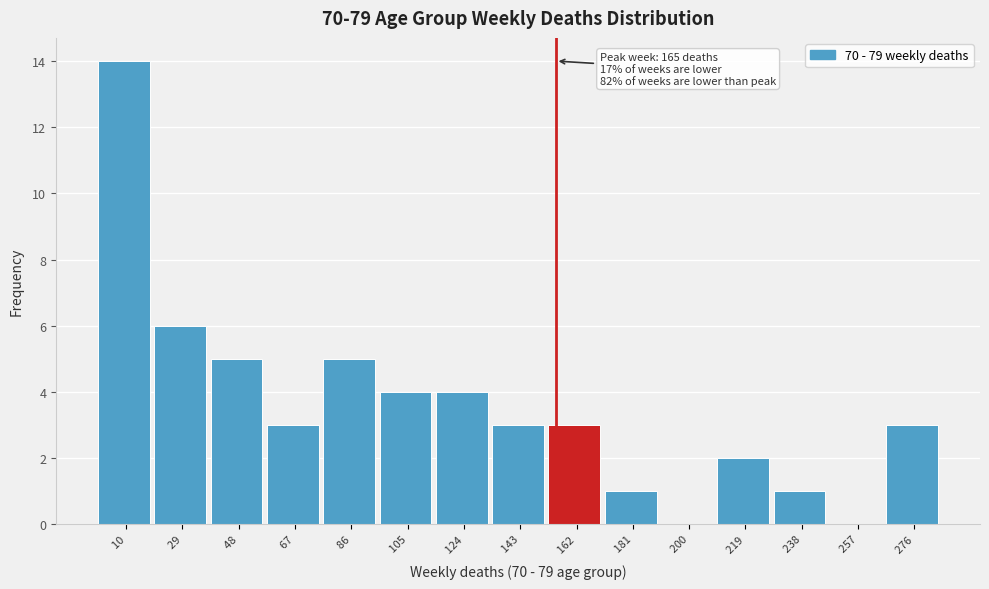

Reading right to left, transcribe all the data shown in this chart.

 276=3	 257=0	 238=1	 219=2	 200=0	 181=1	 162=3	 143=3	 124=4	 105=4	  86=5	  67=3	  48=5	  29=6	  10=14